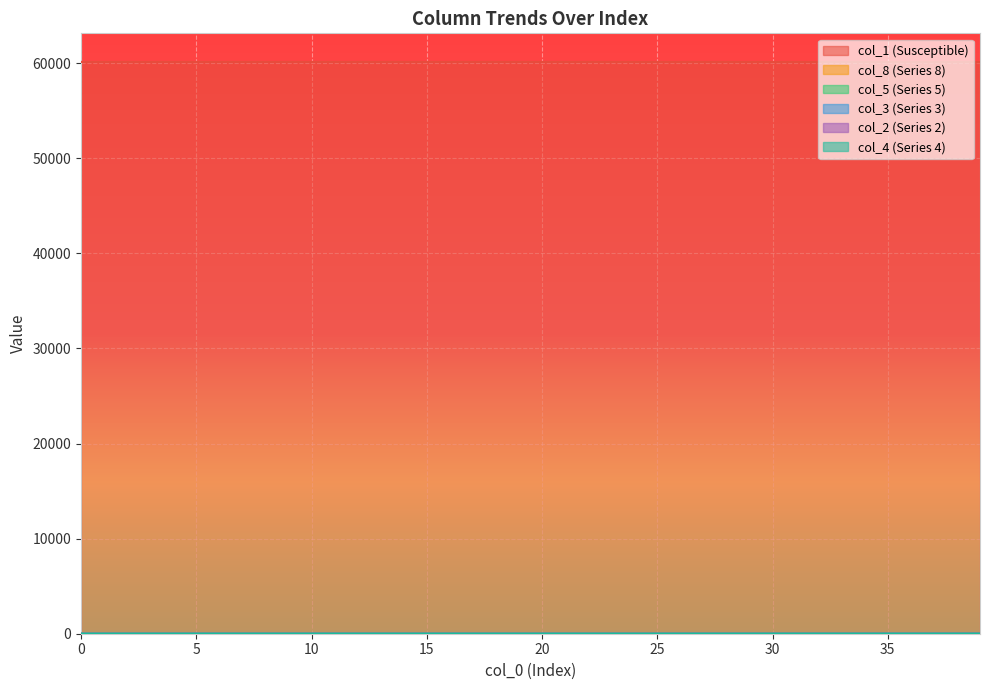

What are all the series names shown in the legend?

col_1, col_8, col_5, col_3, col_2, col_4